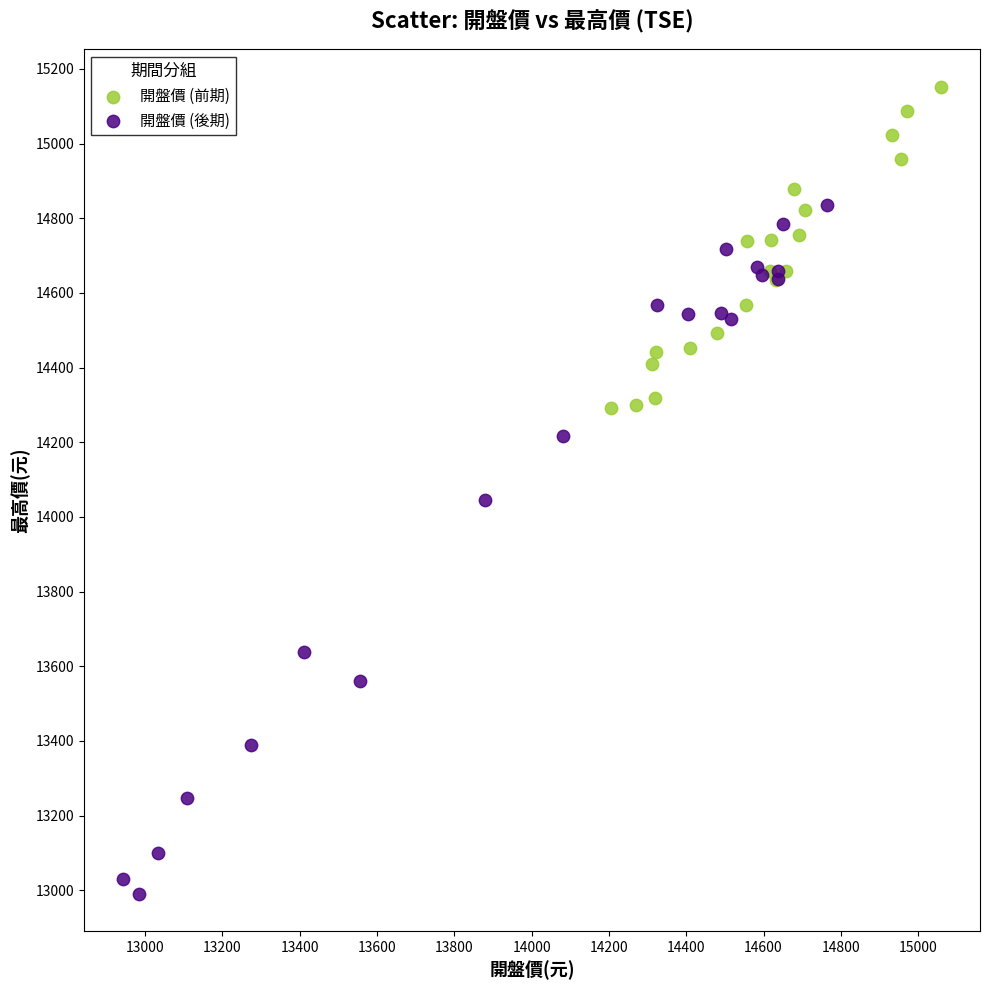

What are all the series names shown in the legend?

開盤價 (前期), 開盤價 (後期)